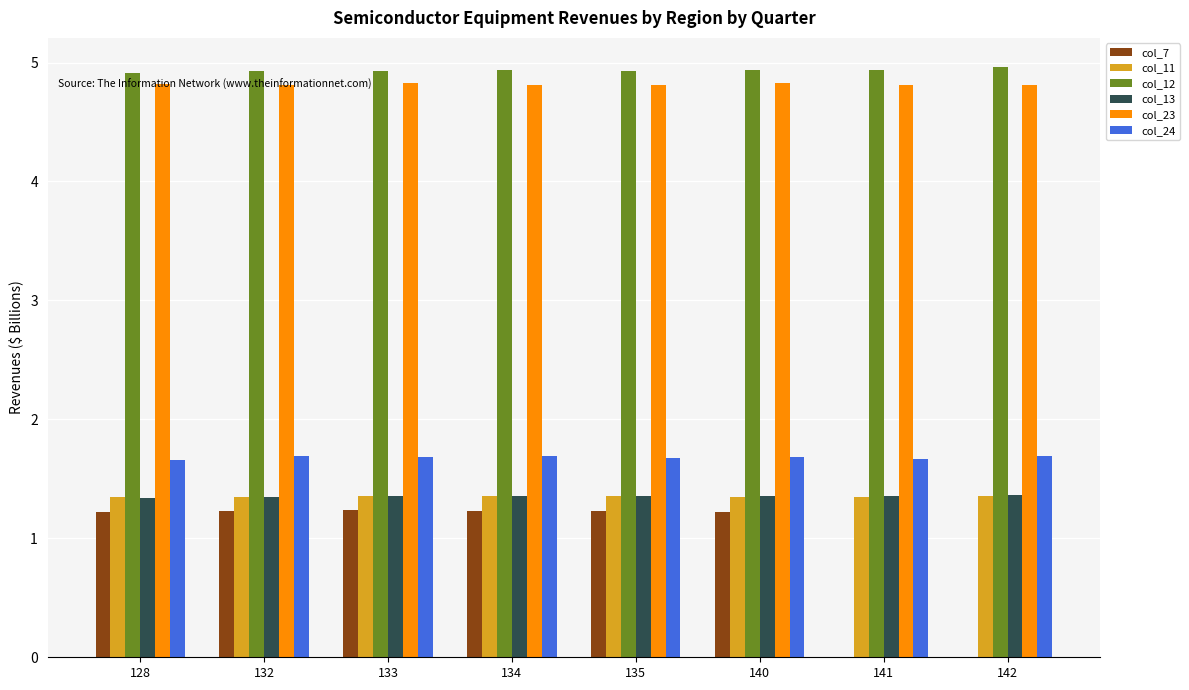

What is the sum of all col_11 values?

10.8